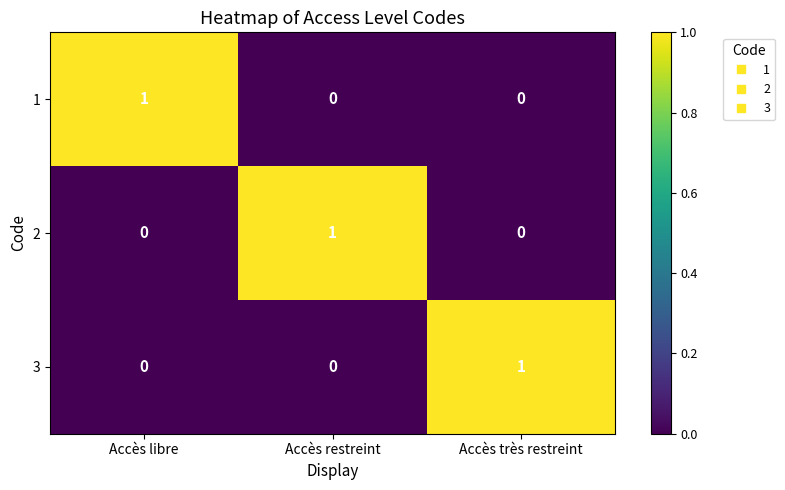

How many 3 values are between 0 and 1?

3